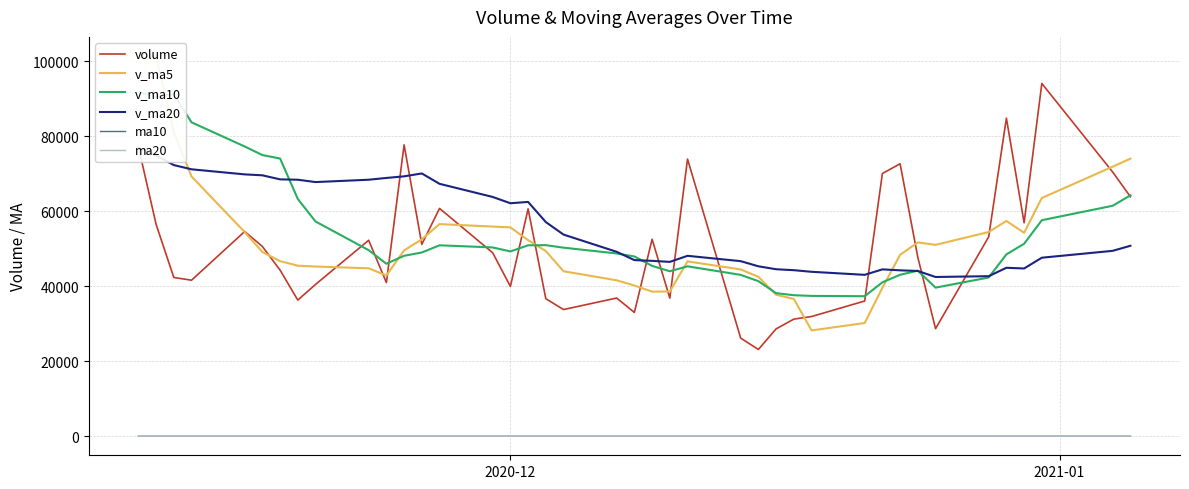

True or false: volume and ma10 cross at least once.

False